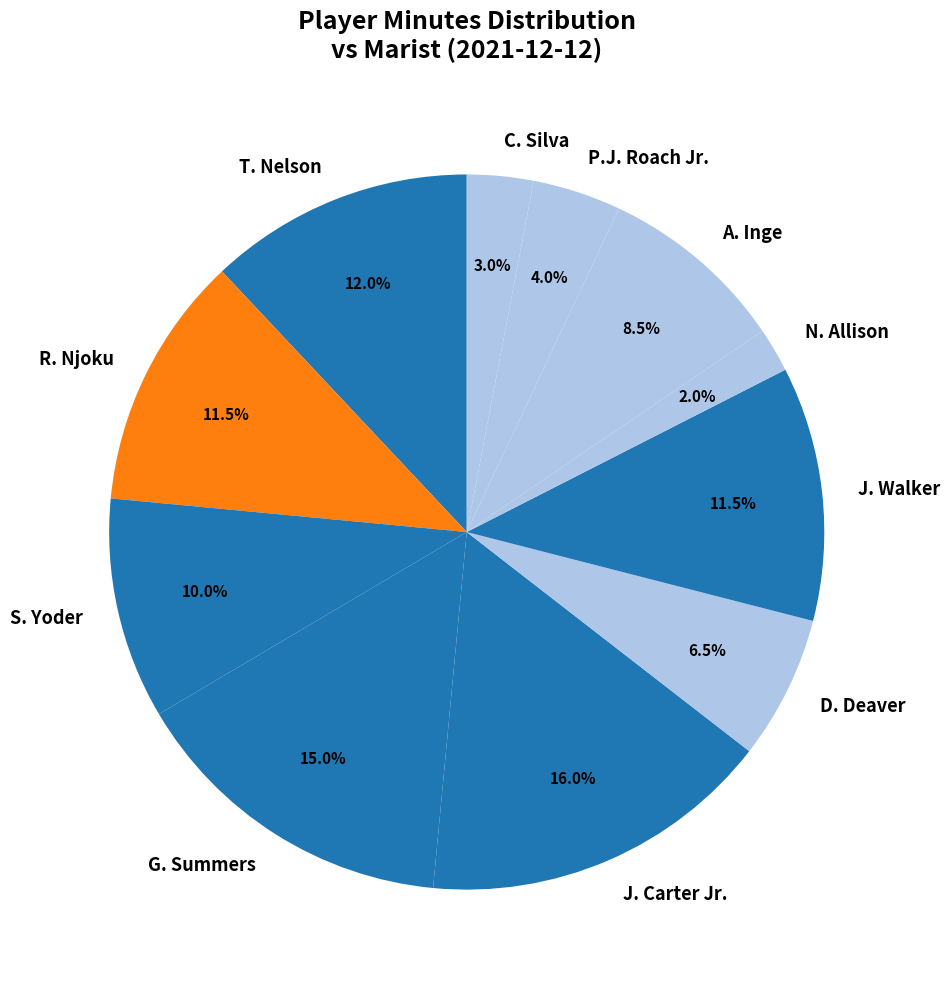

What is the smallest slice in the pie chart?

N. Allison